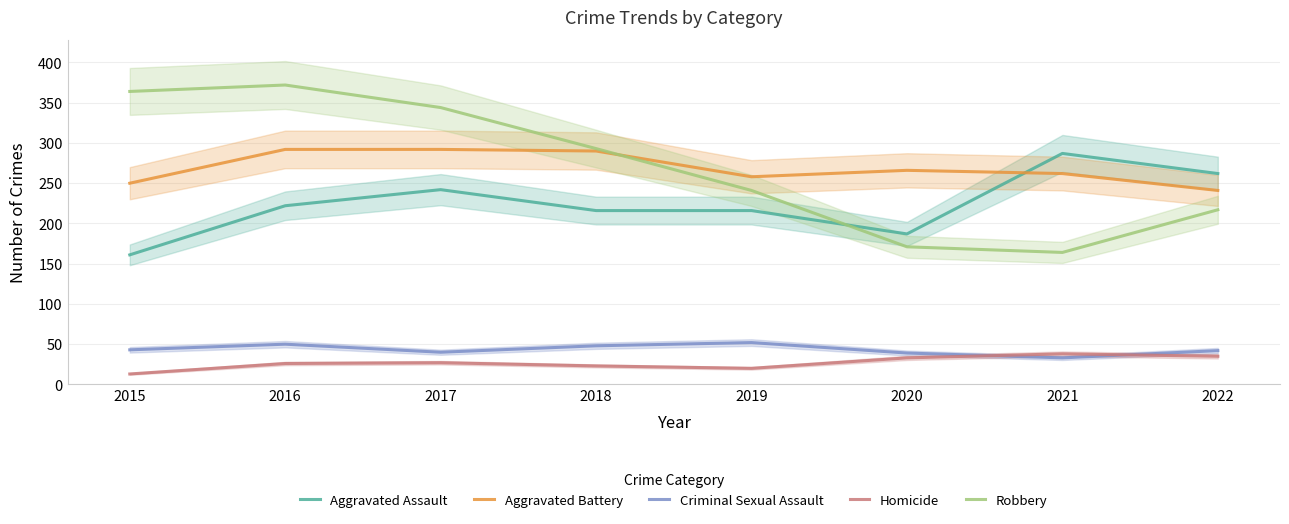

What is the difference between the highest and lowest values at 2020?

233